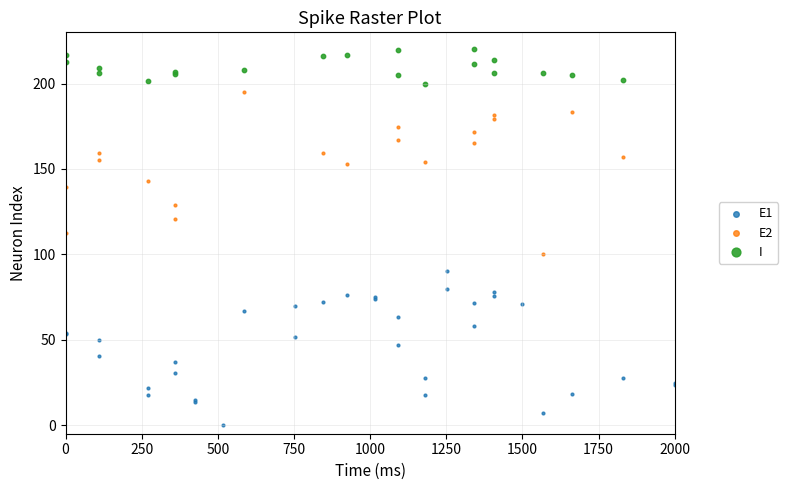

Which series reaches the maximum Y coordinate?

I